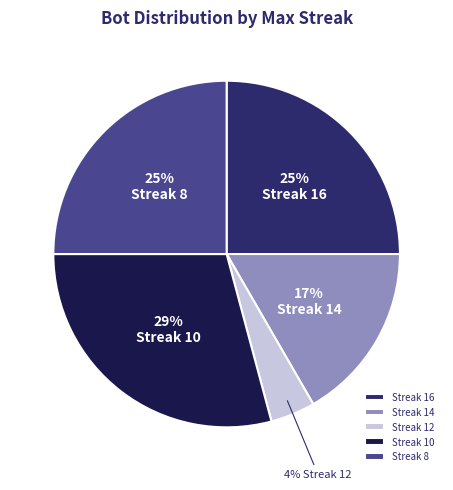

Is the sum of Streak 12 and Streak 10 greater than half?

No